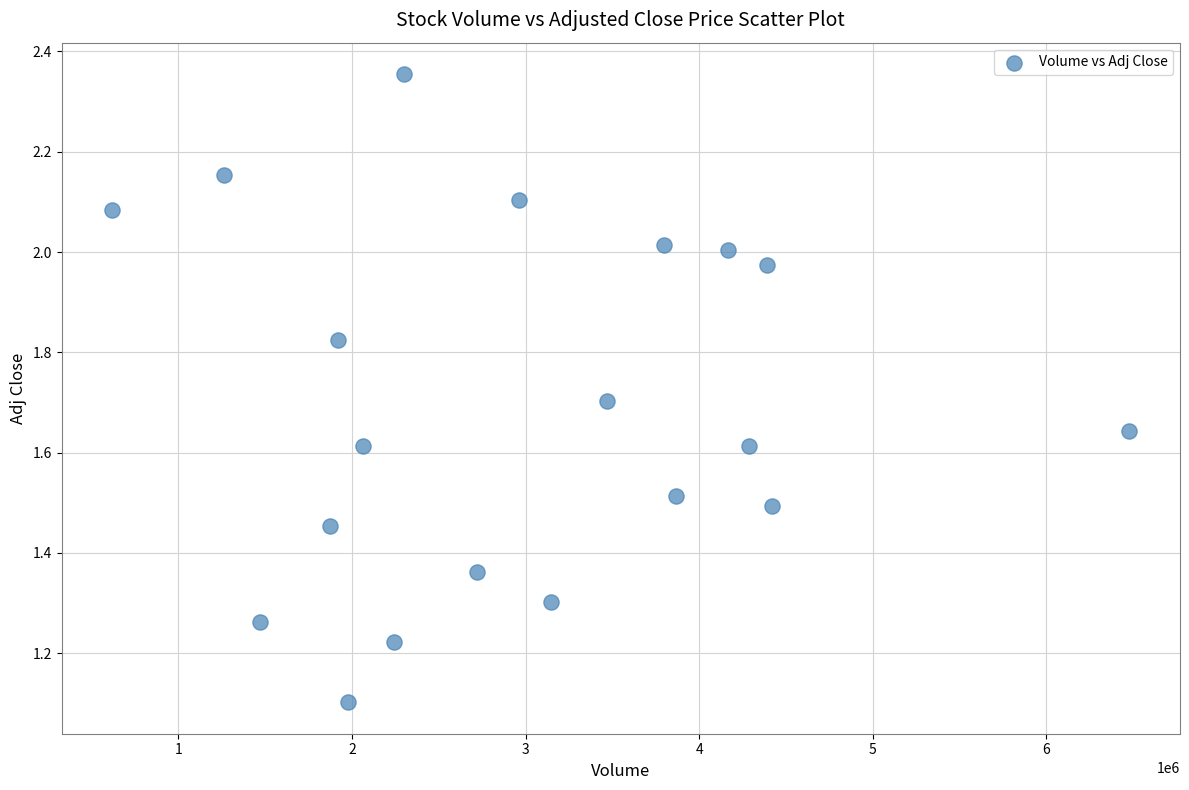

What is the range of X values (max minus min)?

5855400.0